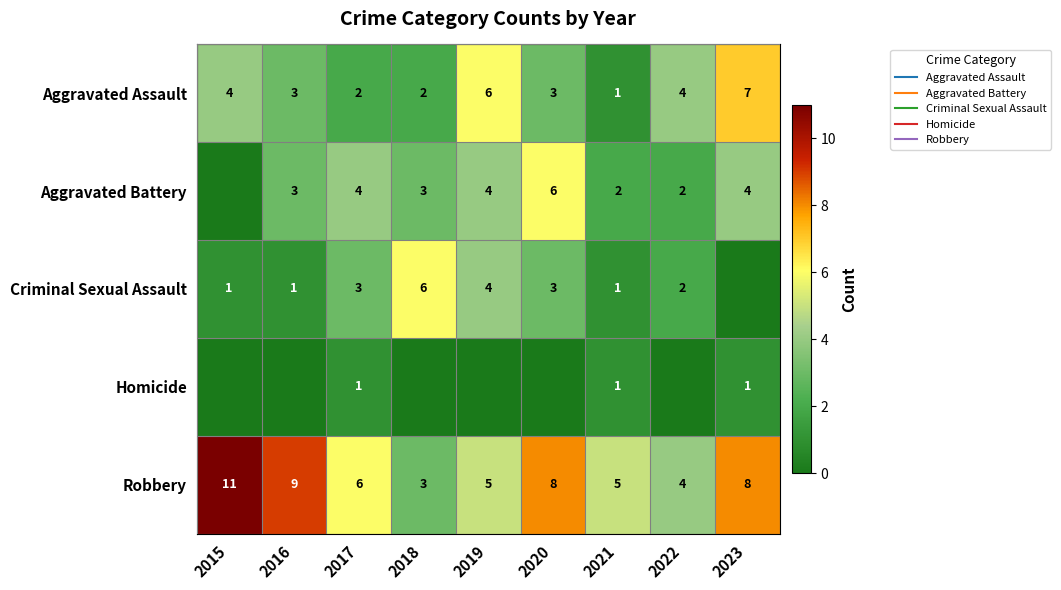

What is the sum of the Aggravated Battery values at 2017 and 2016?

7